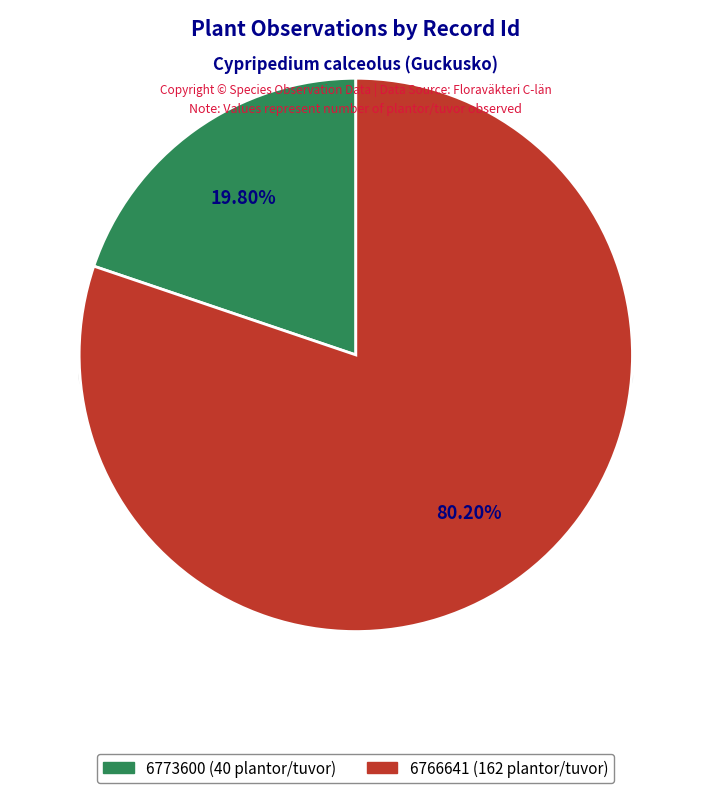

To the nearest percent, what portion does 6766641 represent?

80%